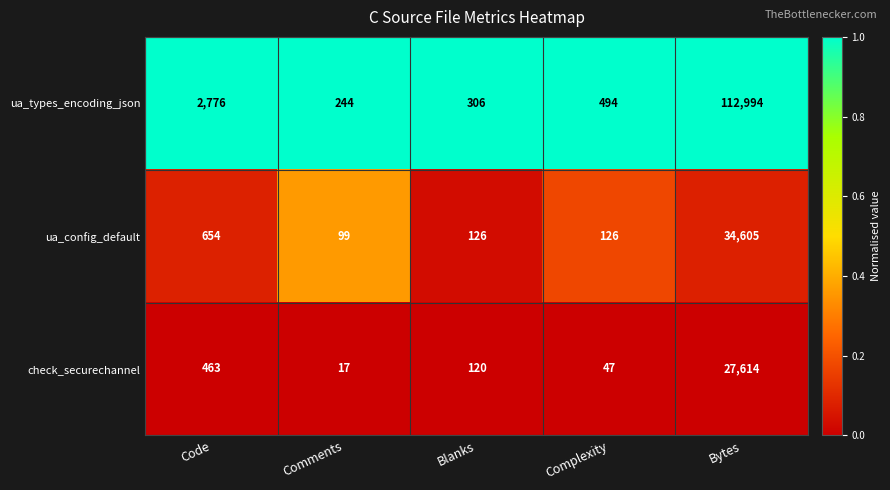

True or false: ua_types_encoding_json has a value of 105 at Comments.

False